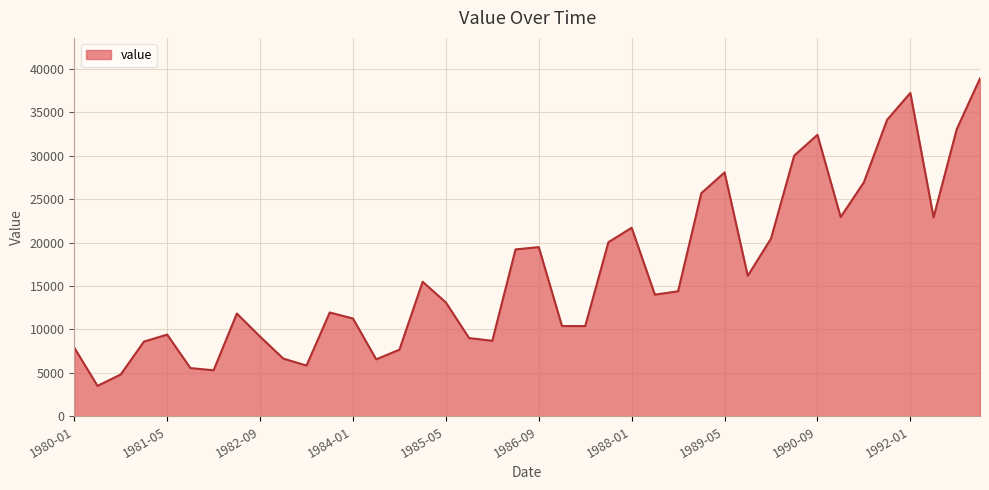

What is the average value?

16528